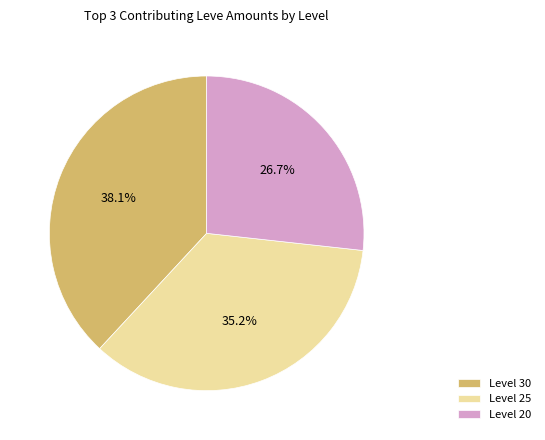

Count the number of slices in the pie.

3